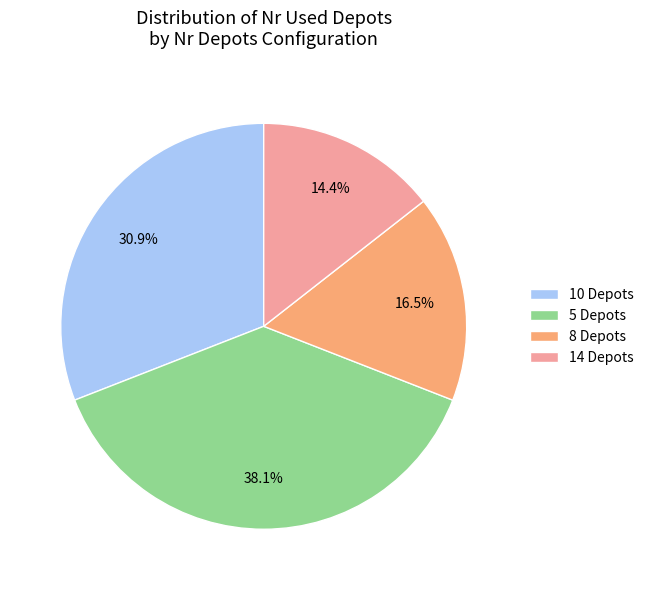

What is the ratio of the value at 5 Depots to the value at 14 Depots?

2.6